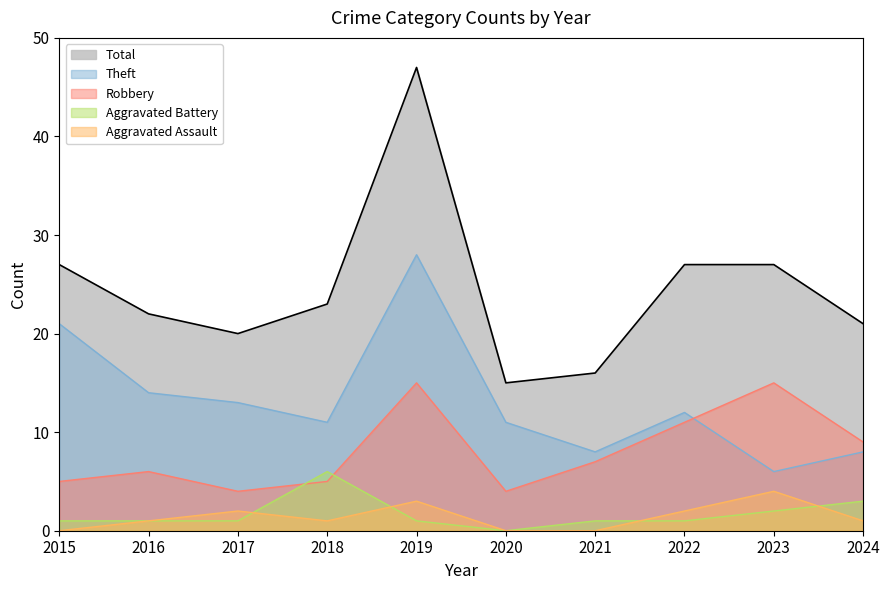

Does the chart display data point markers on the line(s)?

No